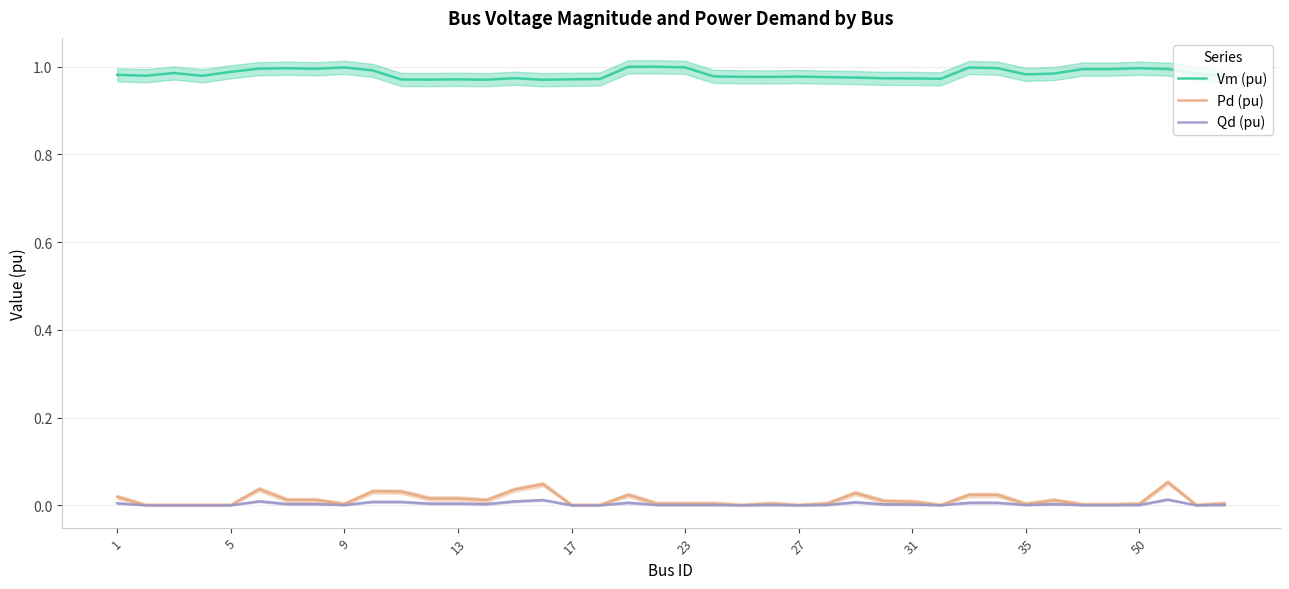

Is it true that Pd (pu) equals 0.0 at 17?

True